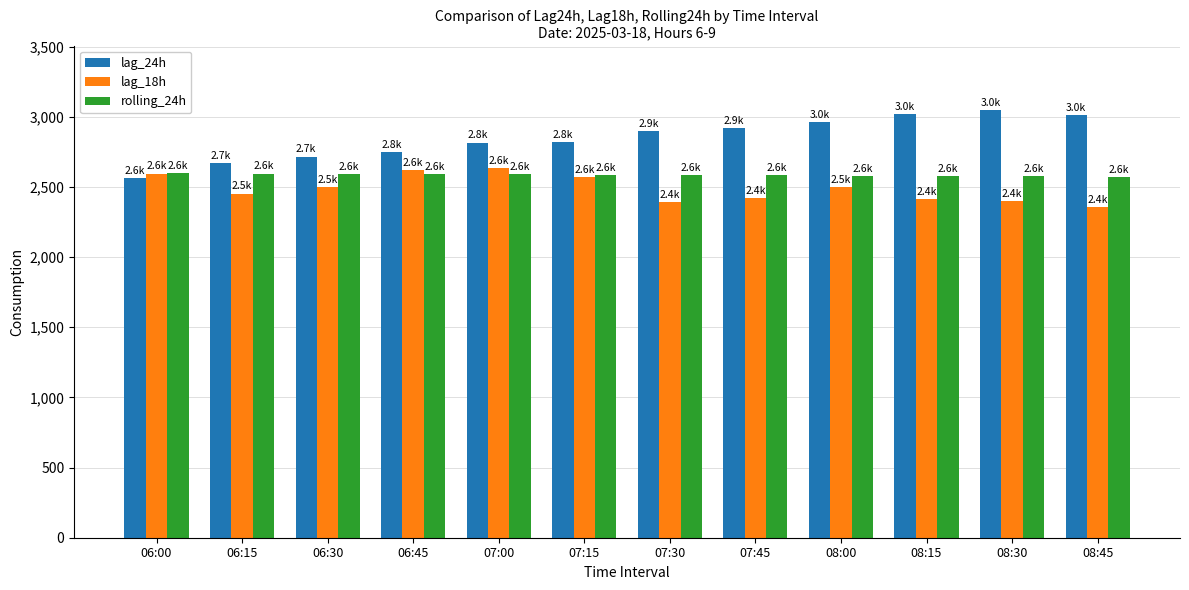

What is the average value of the lag_24h series?

2850.6